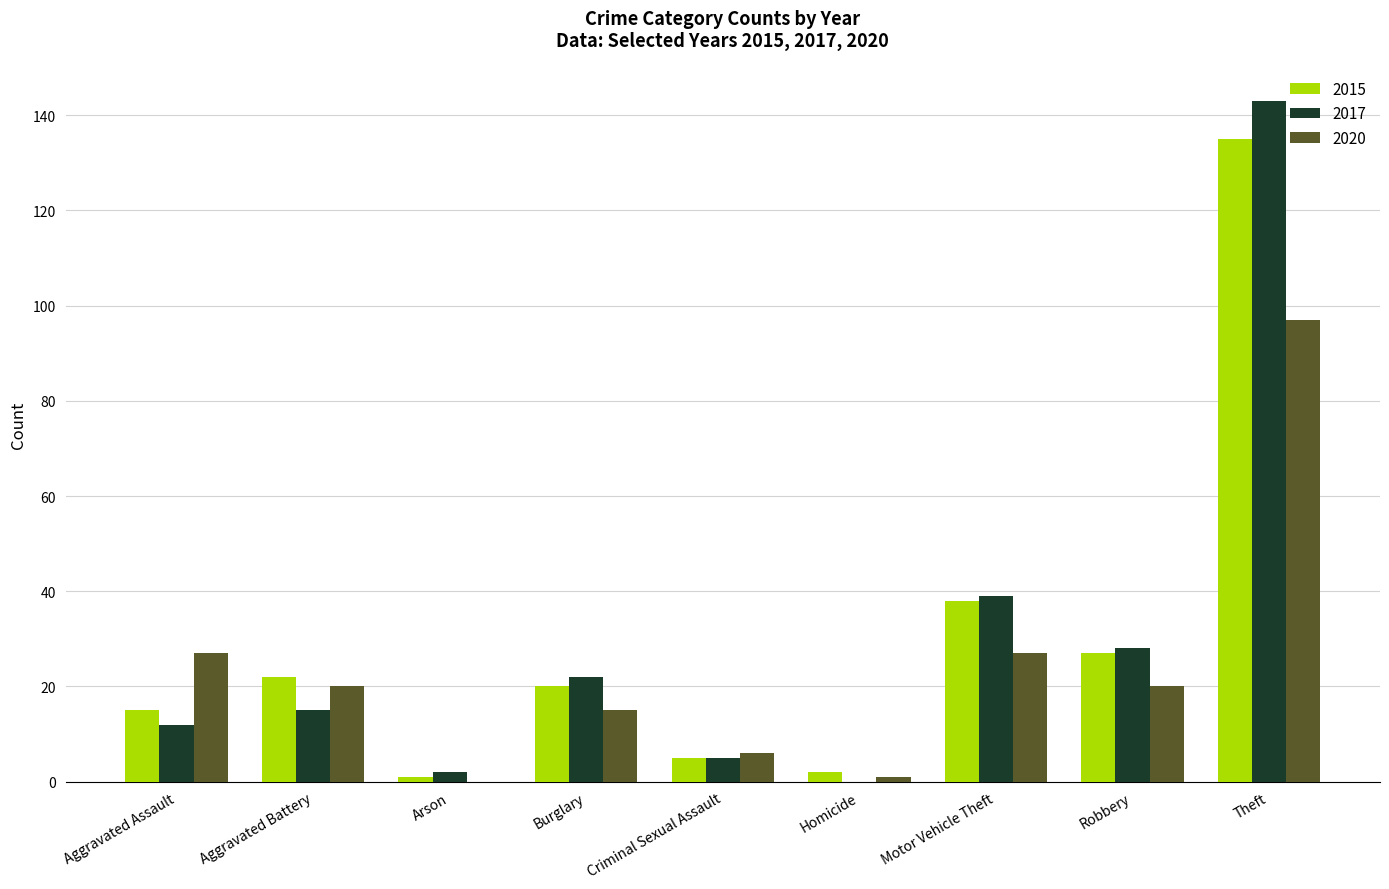

Read the 2015 value at Motor Vehicle Theft.

38